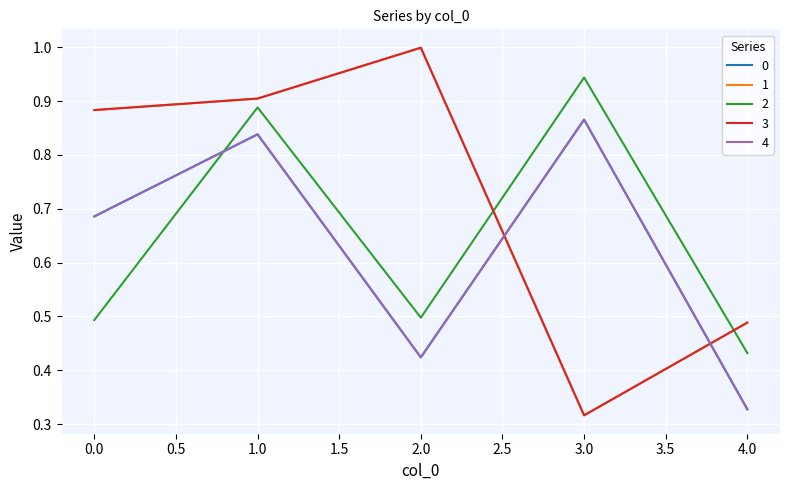

Is this an area chart (filled region under the line)?

No